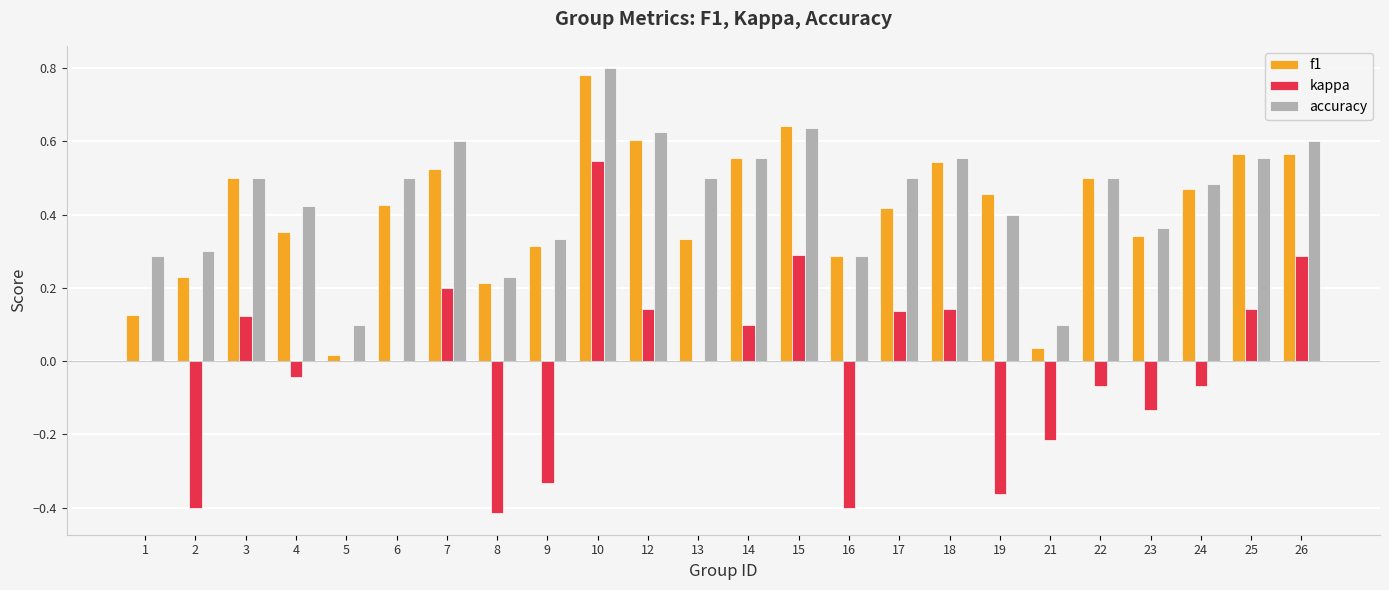

Which series changed the most between 6 and 23?

accuracy